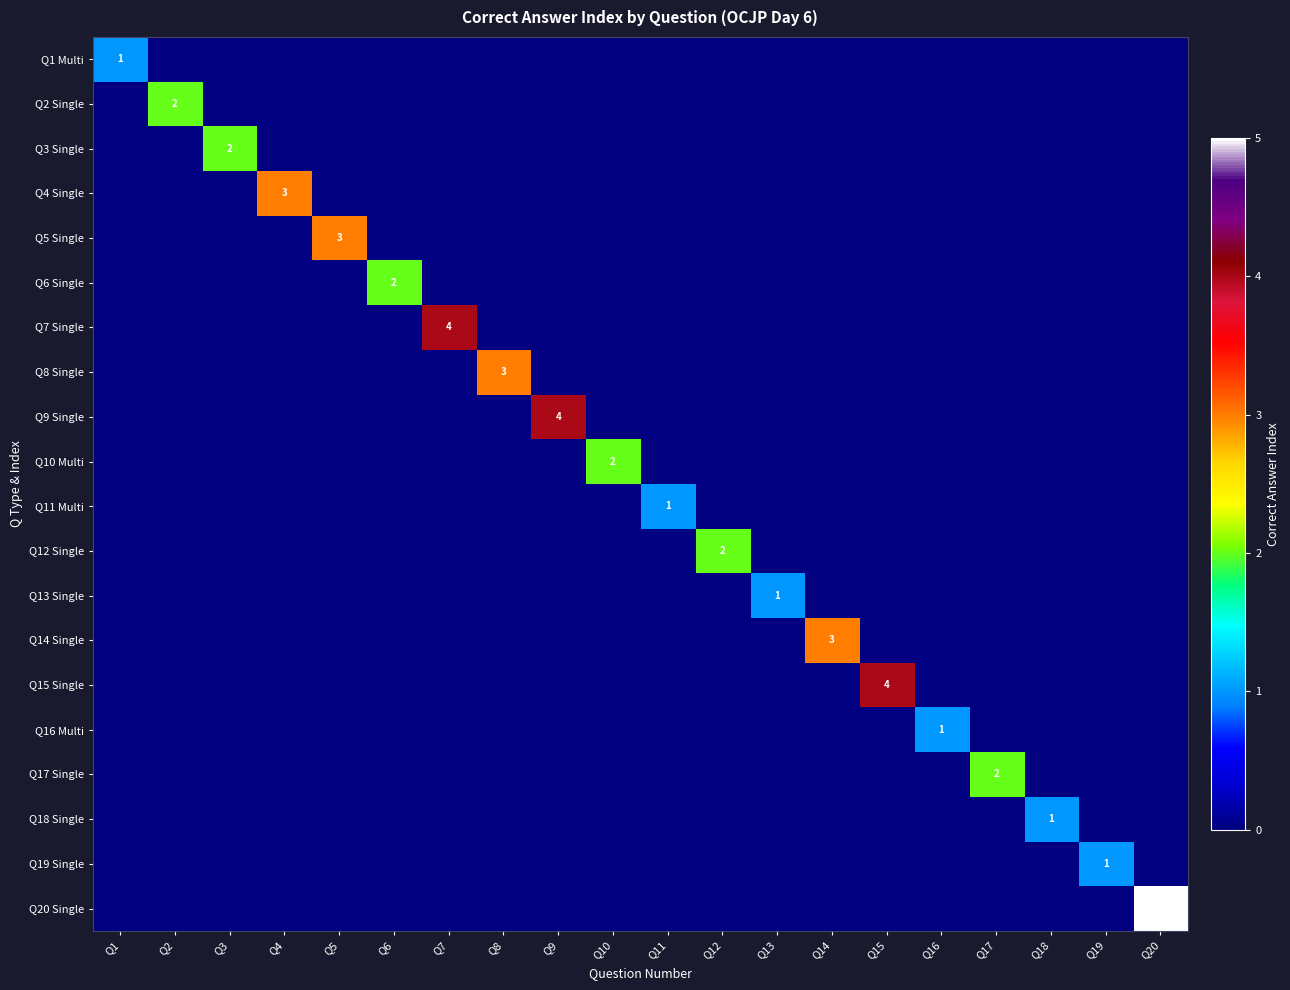

What is the difference between the highest and lowest values at Q19?

1